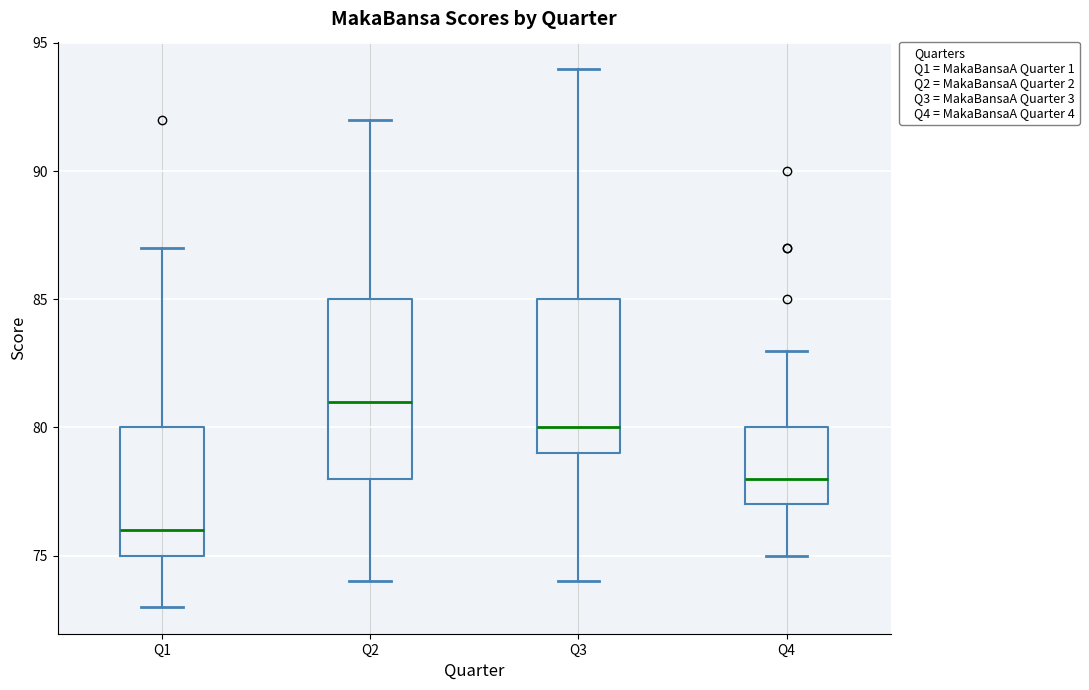

Where does the median line of the box for Q3 sit on the y-axis? The values are not printed on the chart, so give them approximately, as read against the axis.

80